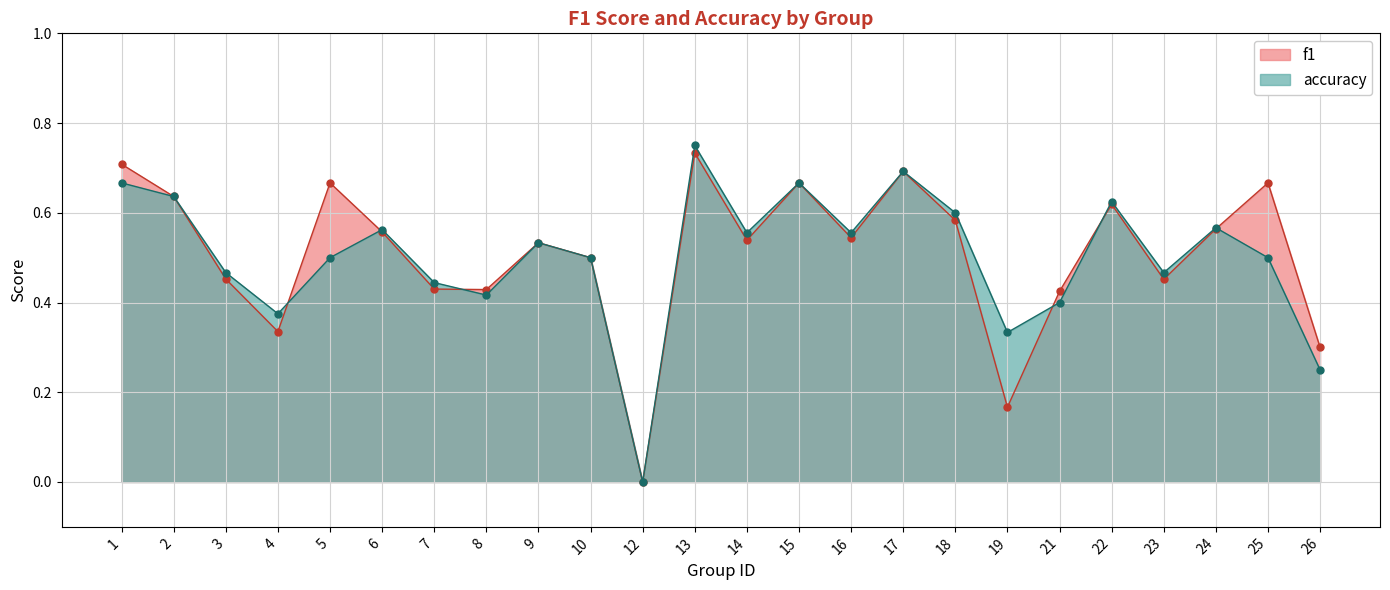

What is the value of the accuracy point at the 6th from the left?

0.6